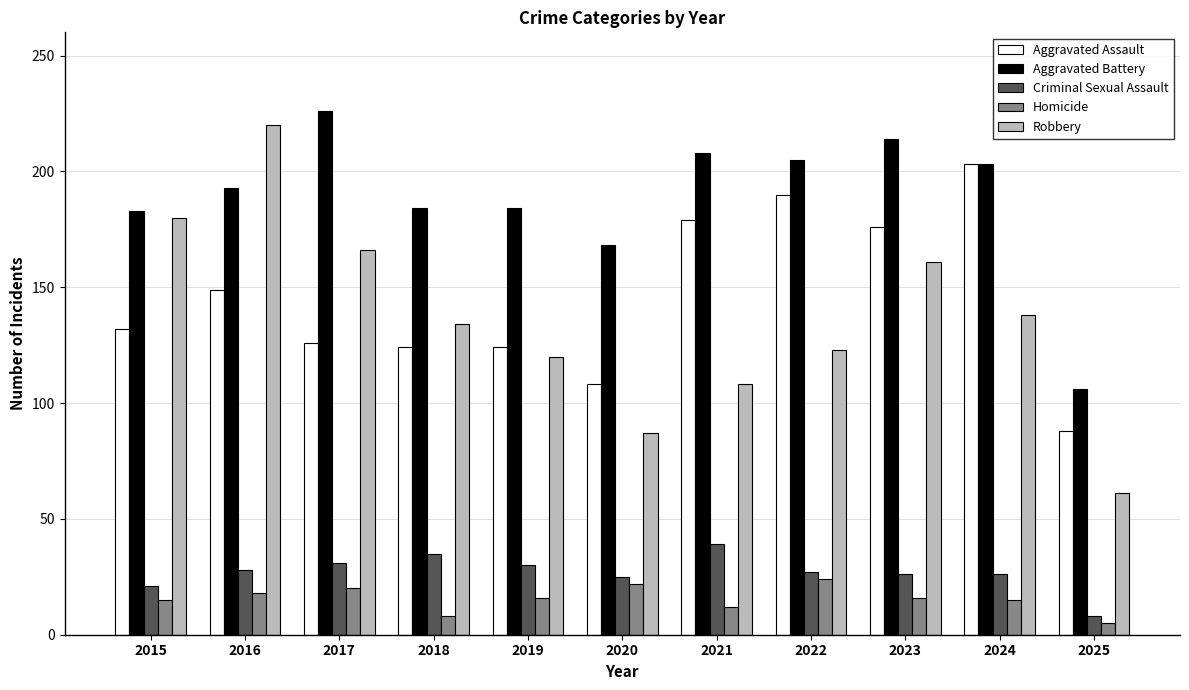

Which series has the widest spread of values?

Robbery